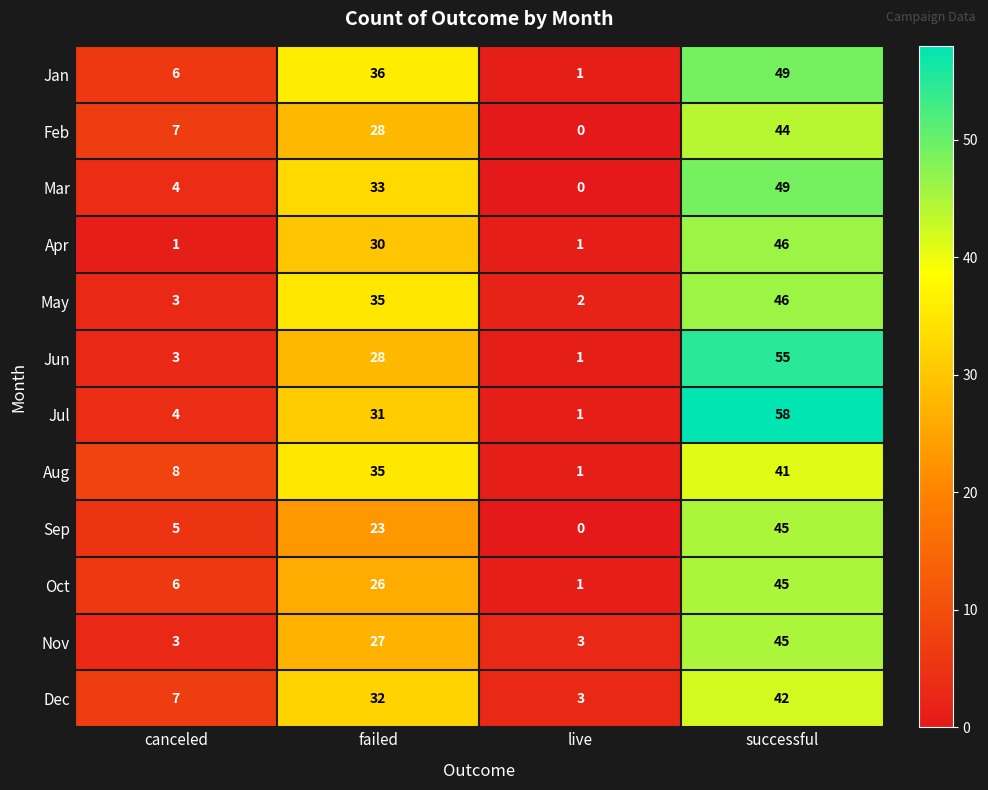

What value does the Sep series have at canceled, to the nearest 5?

5